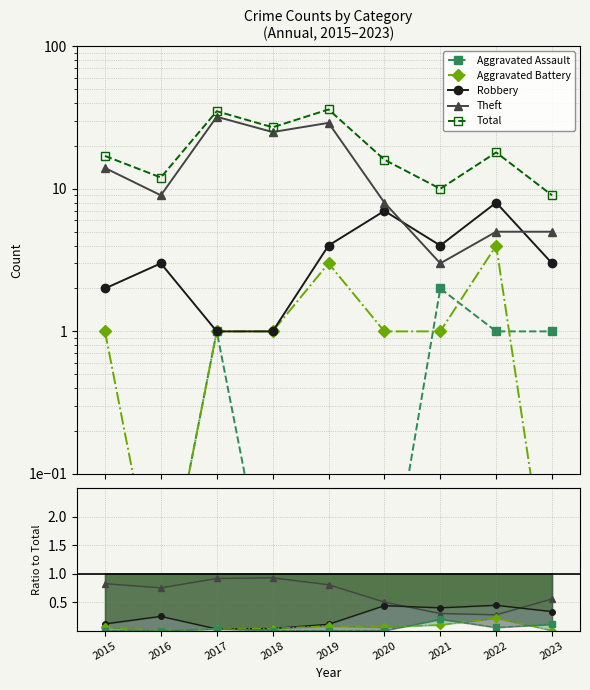

True or false: Robbery and Theft intersect in this chart.

True